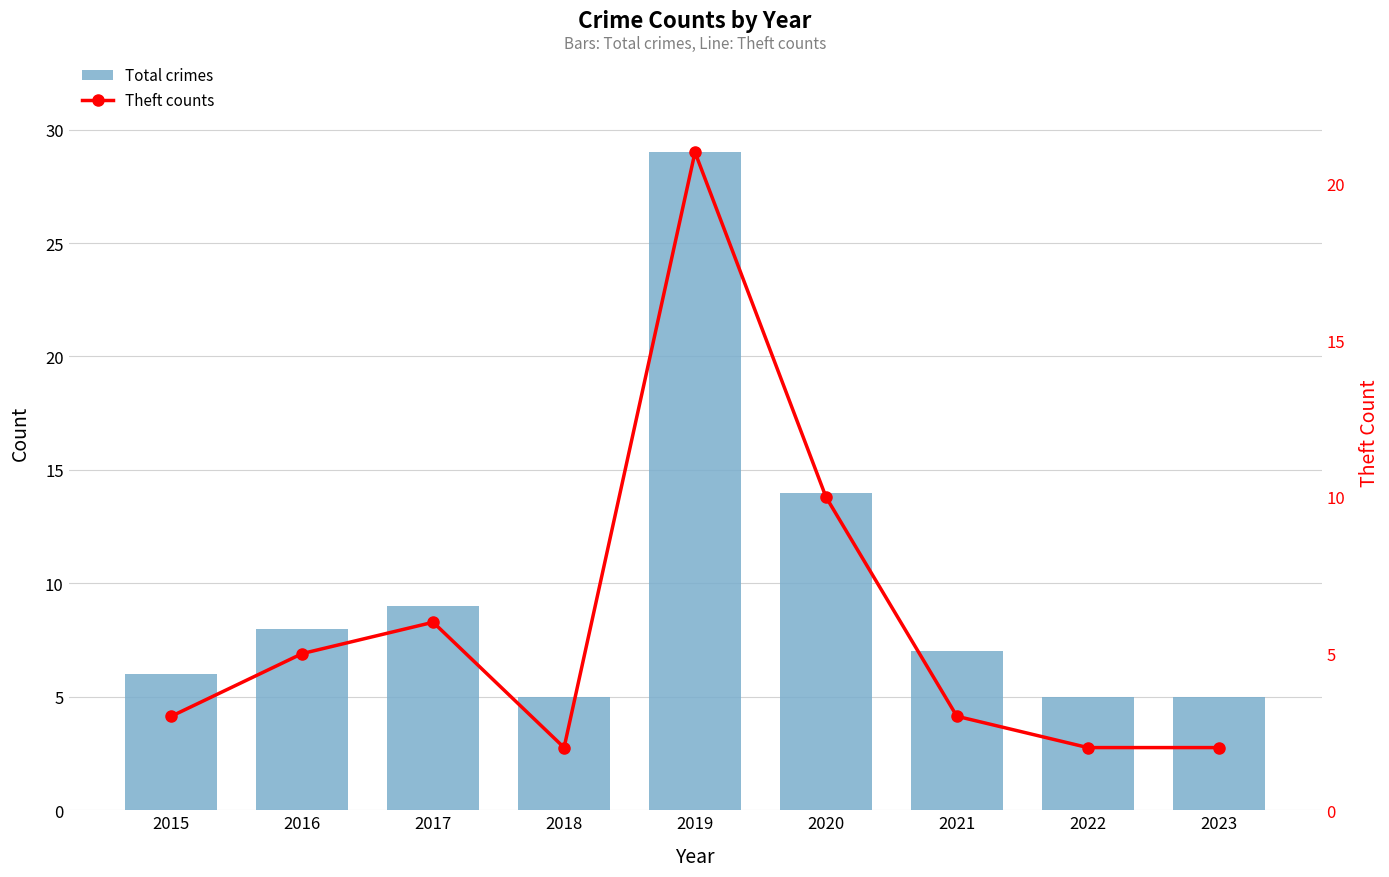

Which series has the largest total across all categories?

Total crimes